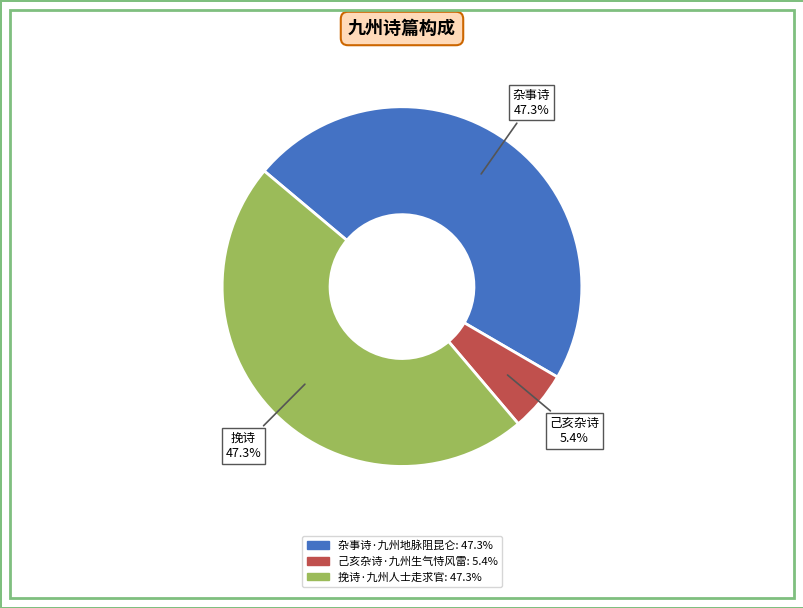

Does any single category account for the majority?

No